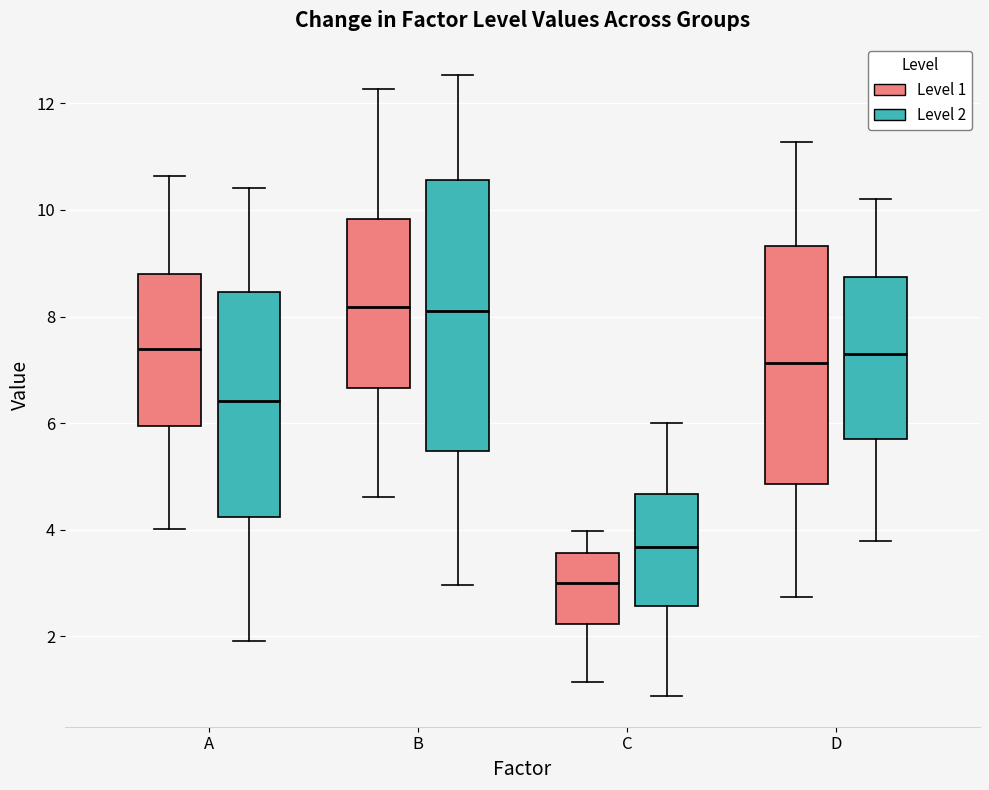

Which box is the tallest, from its lower edge to its upper edge?

B (Level 2)